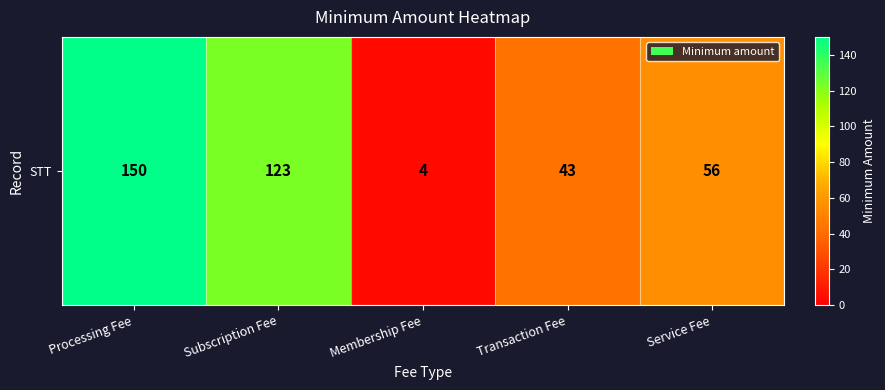

How many values exceed 56?

2